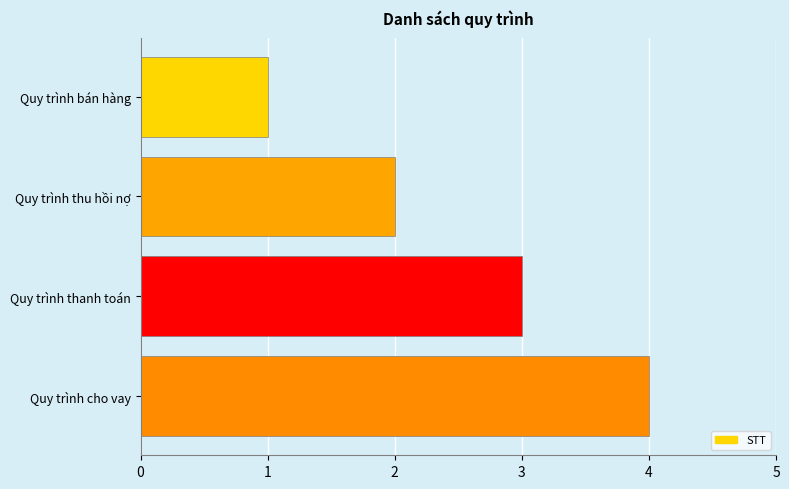

List the labels in order of value, smallest first.

Quy trình bán hàng, Quy trình thu hồi nợ, Quy trình thanh toán, Quy trình cho vay